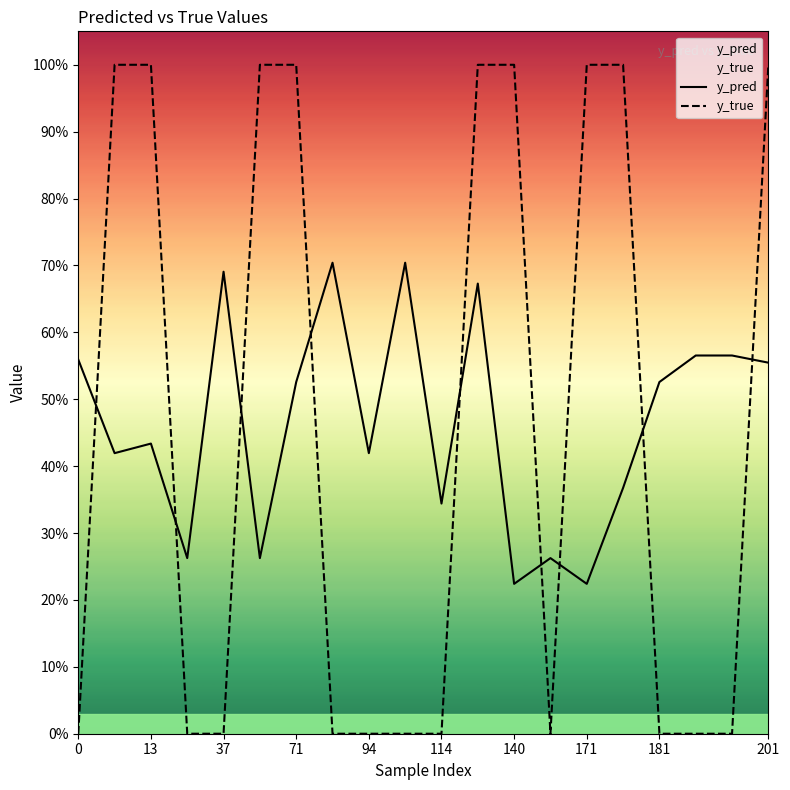

What is the minimum value for y_pred?

0.2